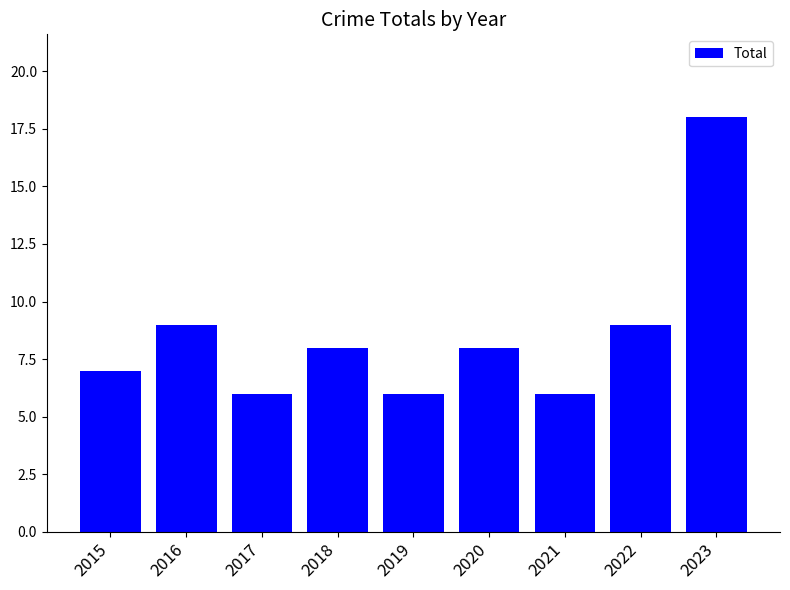

What is the difference between the values at 2018 and 2023?

10